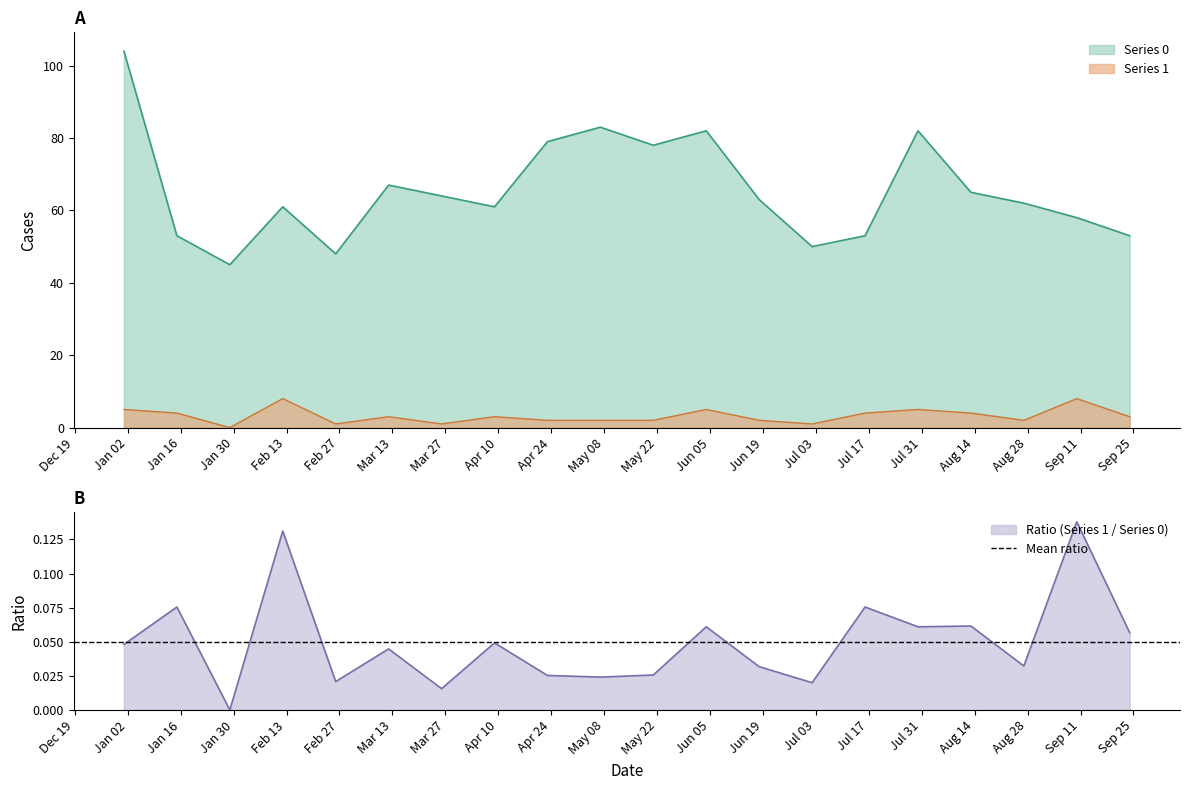

What is the spread (max minus min) of values at 2023-04-23?

77